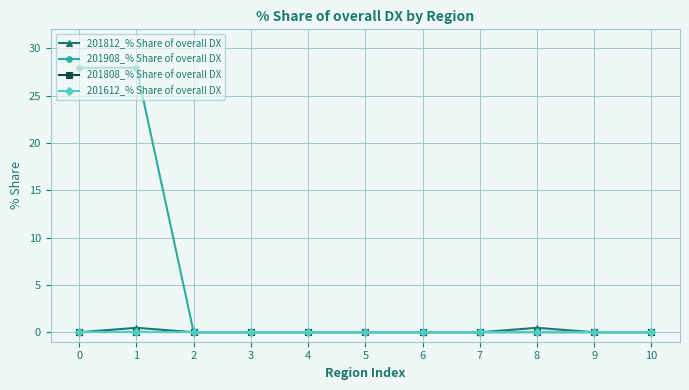

Is this an area chart (filled region under the line)?

No